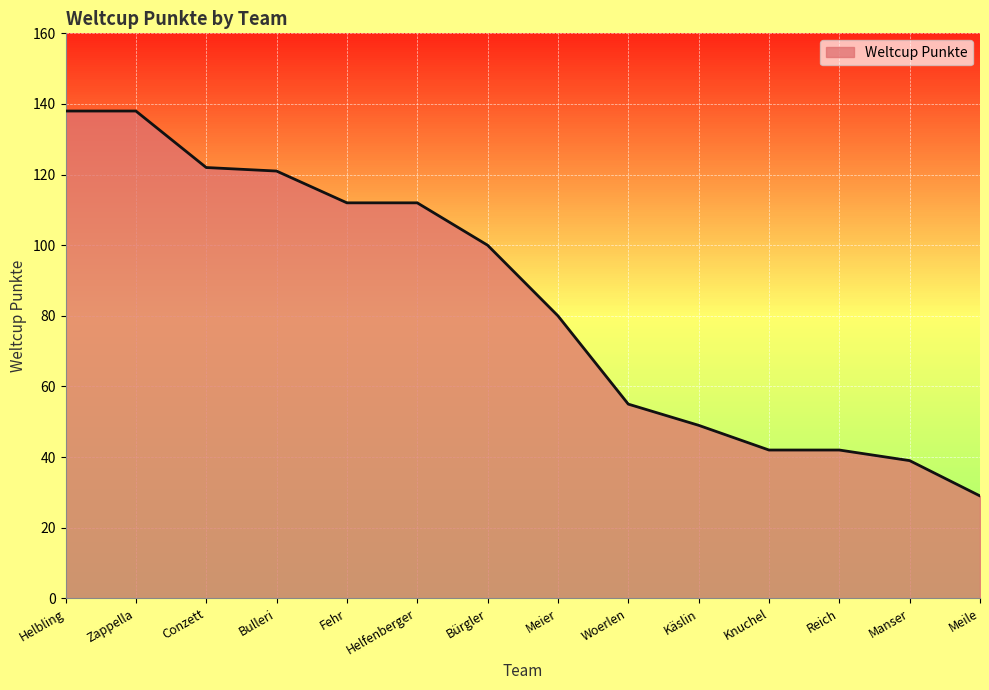

What is the greatest value displayed?

138